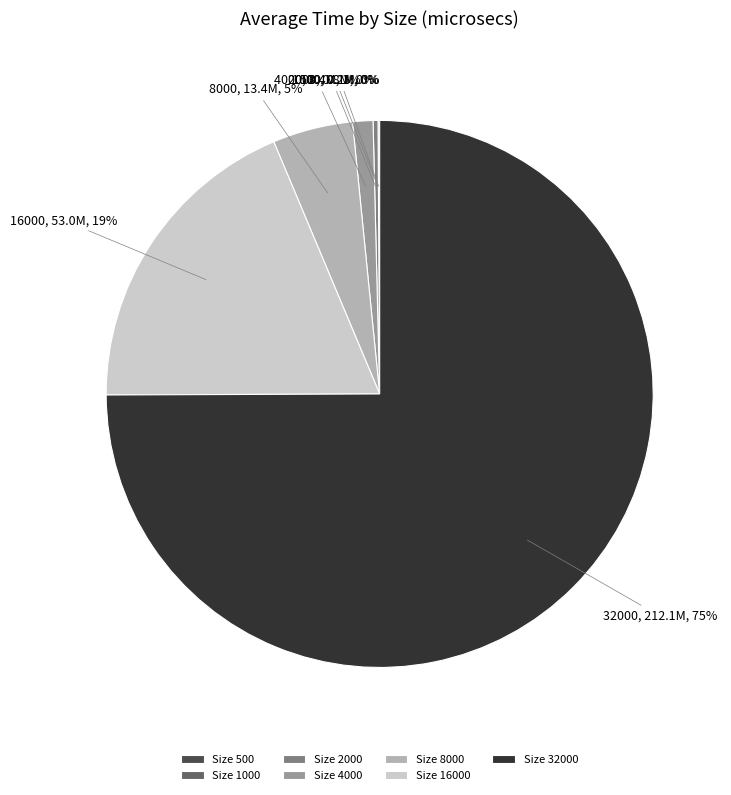

Does 32000 account for over 50% of the chart?

Yes